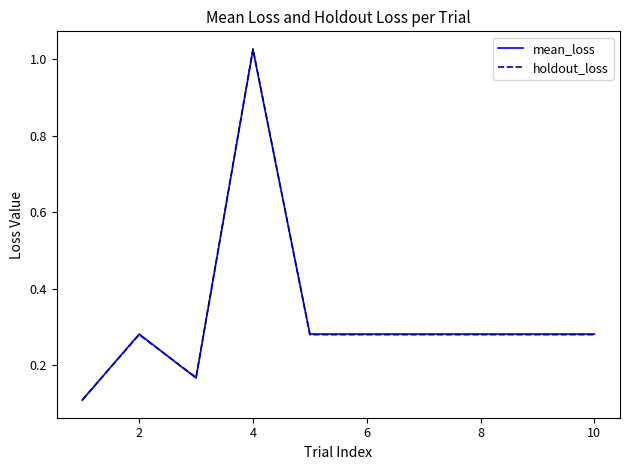

Which series has the widest spread of values?

holdout_loss